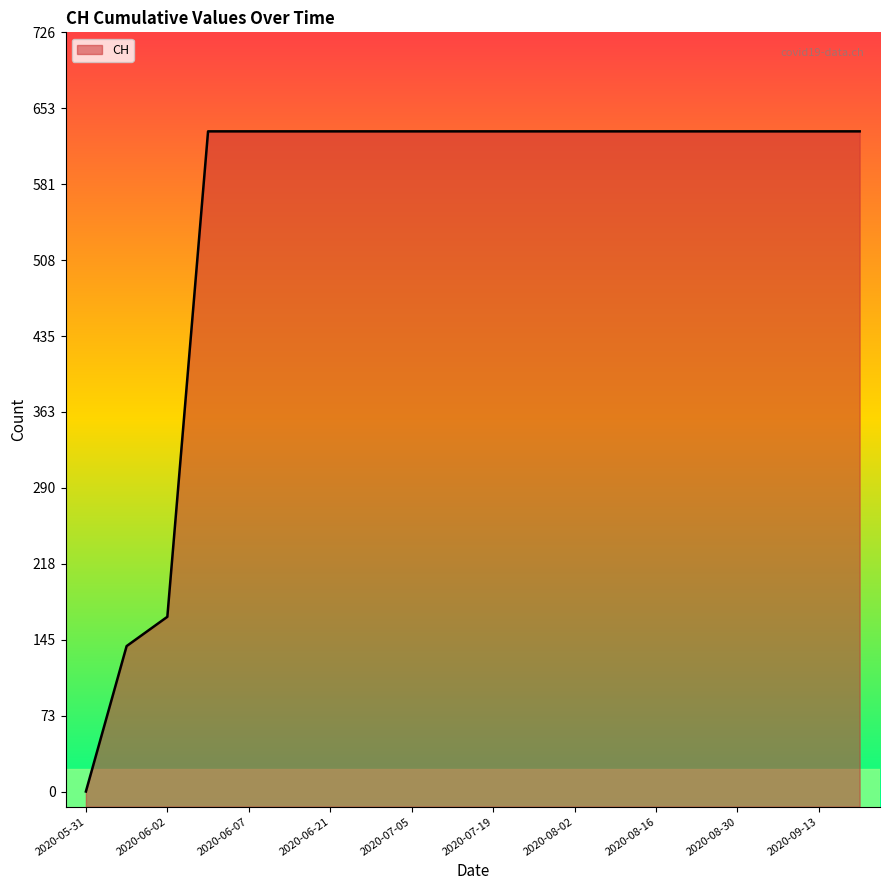

Reading right to left, what are all the values shown in this chart?

2020-09-20=631	2020-09-13=631	2020-09-06=631	2020-08-30=631	2020-08-23=631	2020-08-16=631	2020-08-09=631	2020-08-02=631	2020-07-26=631	2020-07-19=631	2020-07-12=631	2020-07-05=631	2020-06-28=631	2020-06-21=631	2020-06-14=631	2020-06-07=631	2020-06-03=631	2020-06-02=167	2020-06-01=139	2020-05-31=0